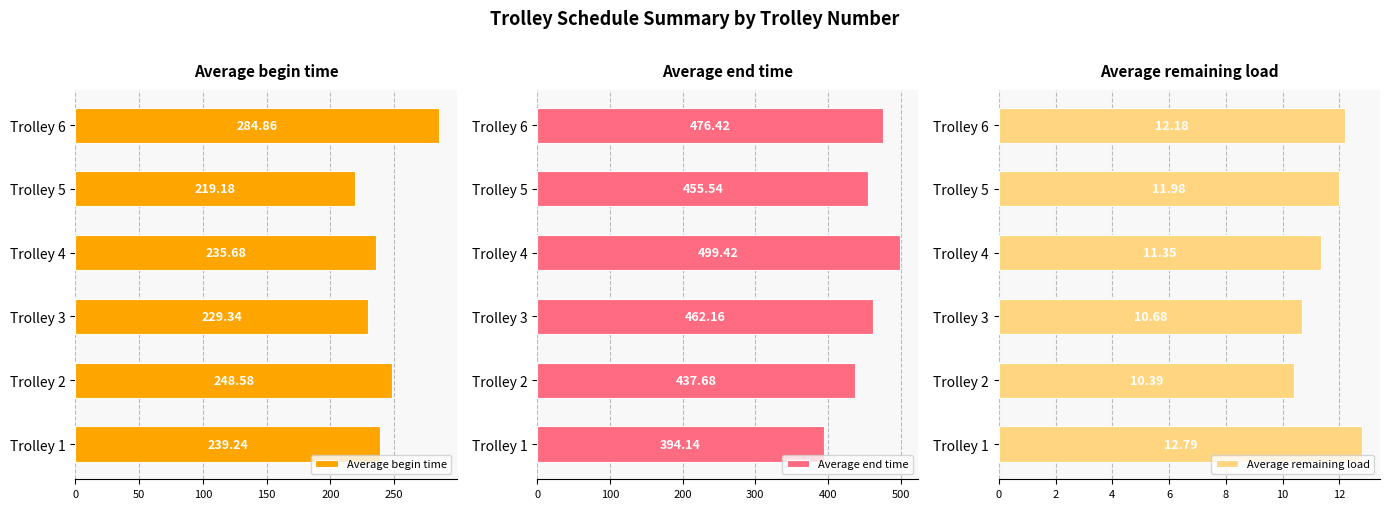

Rank the series by their average value, from highest to lowest.

Average end time, Average begin time, Average remaining load